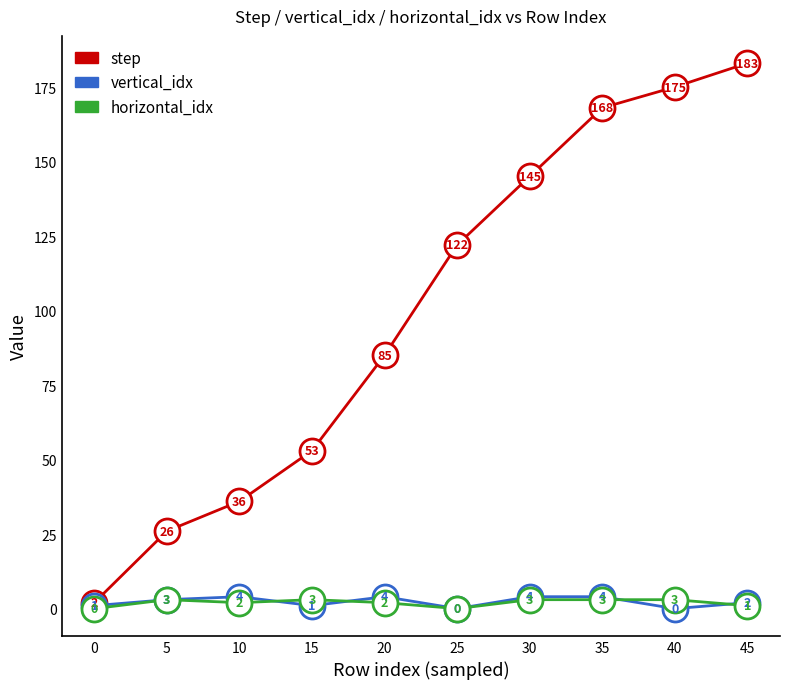

Reading left to right, extract all data points from this chart.

step: 0=2	5=26	10=36	15=53	20=85	25=122	30=145	35=168	40=175	45=183
vertical_idx: 0=1	5=3	10=4	15=1	20=4	25=0	30=4	35=4	40=0	45=2
horizontal_idx: 0=0	5=3	10=2	15=3	20=2	25=0	30=3	35=3	40=3	45=1